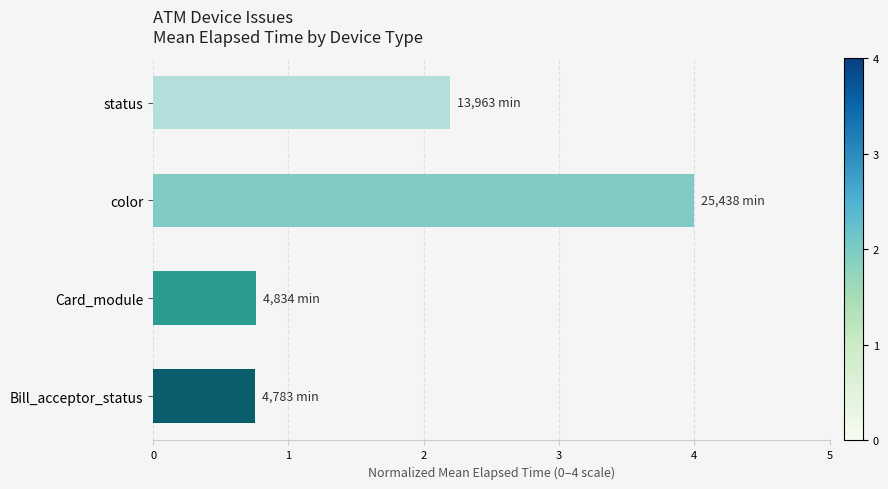

What is the difference between the maximum and minimum values?

3.2